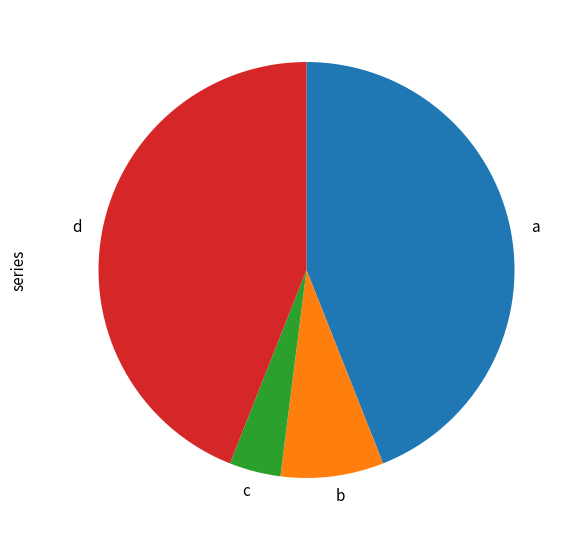

What is the ratio of the value at d to the value at c?

11.0